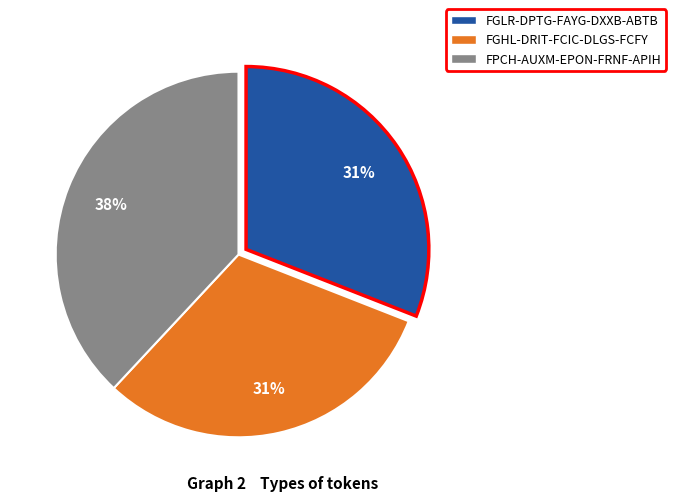

Which has a higher value, FGLR-DPTG-FAYG-DXXB-ABTB or FPCH-AUXM-EPON-FRNF-APIH?

FPCH-AUXM-EPON-FRNF-APIH